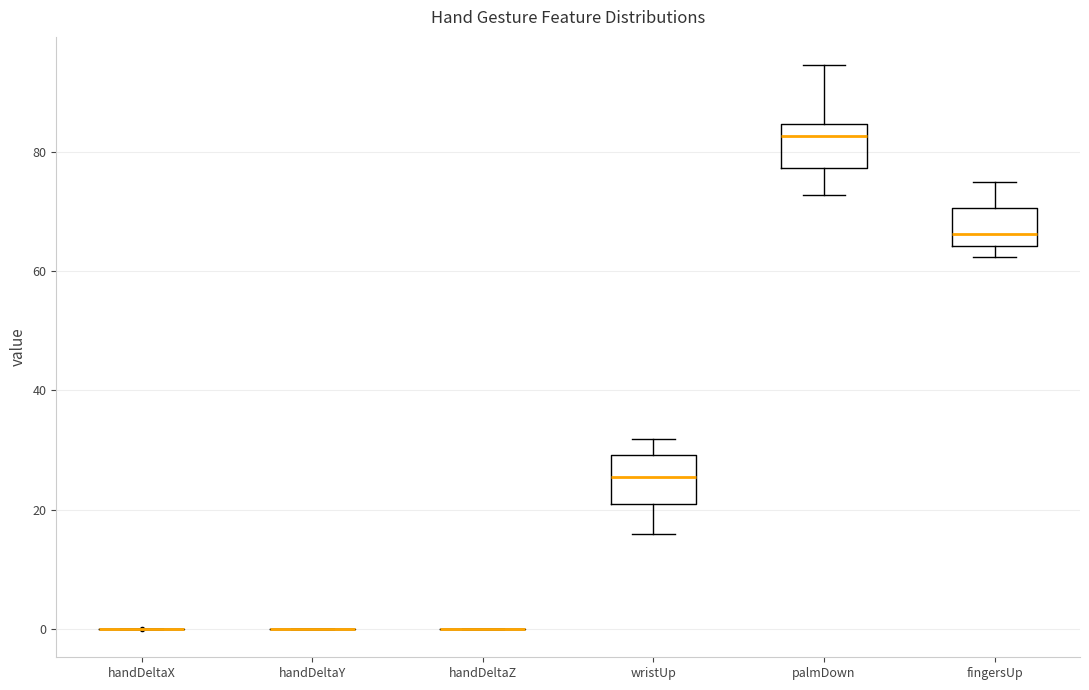

Where is the upper edge of the box for fingersUp on the y-axis? The values are not printed on the chart, so give them approximately, as read against the axis.

70